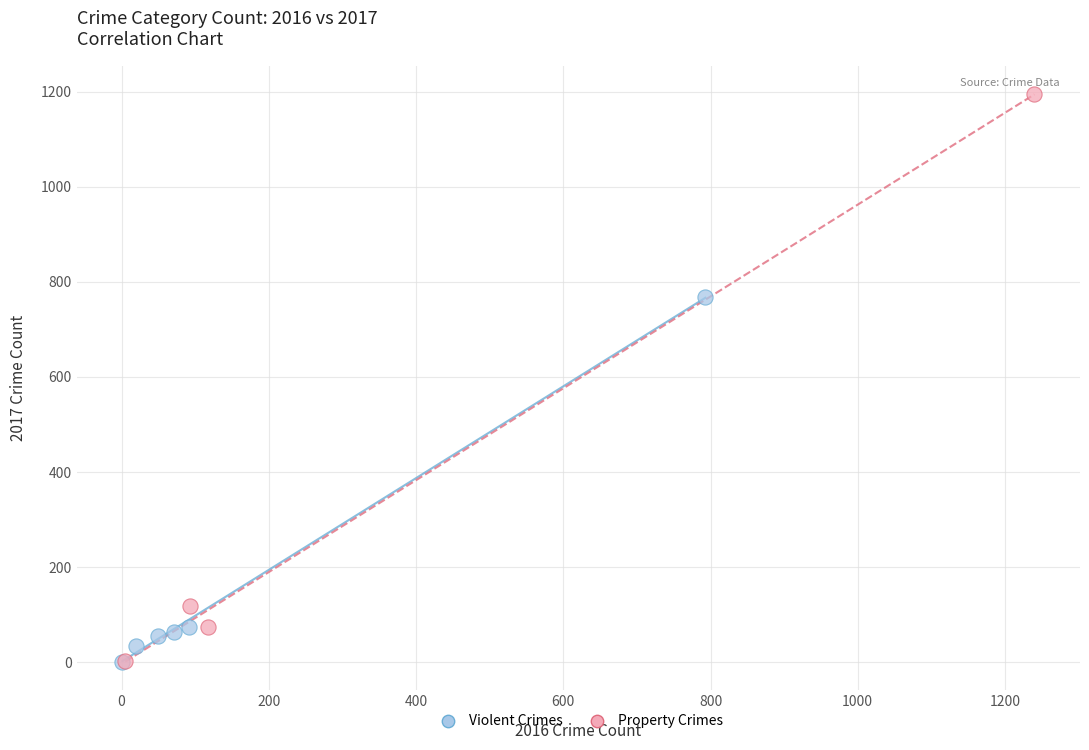

Which series has the largest Y range (max minus min)?

Property Crimes